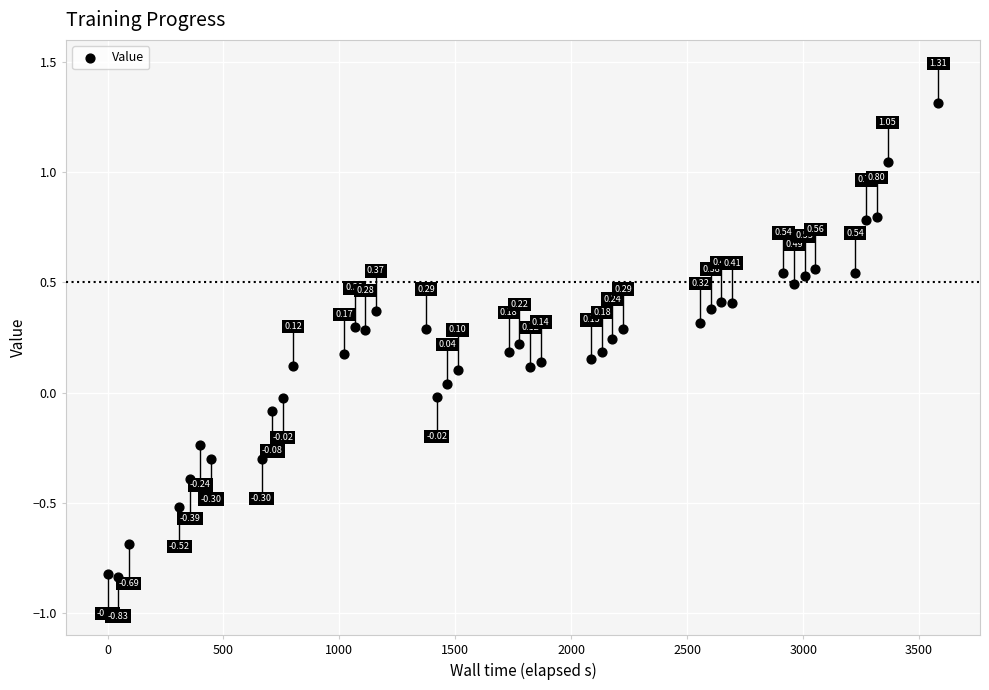

What is the range of X values (max minus min)?

3583.5